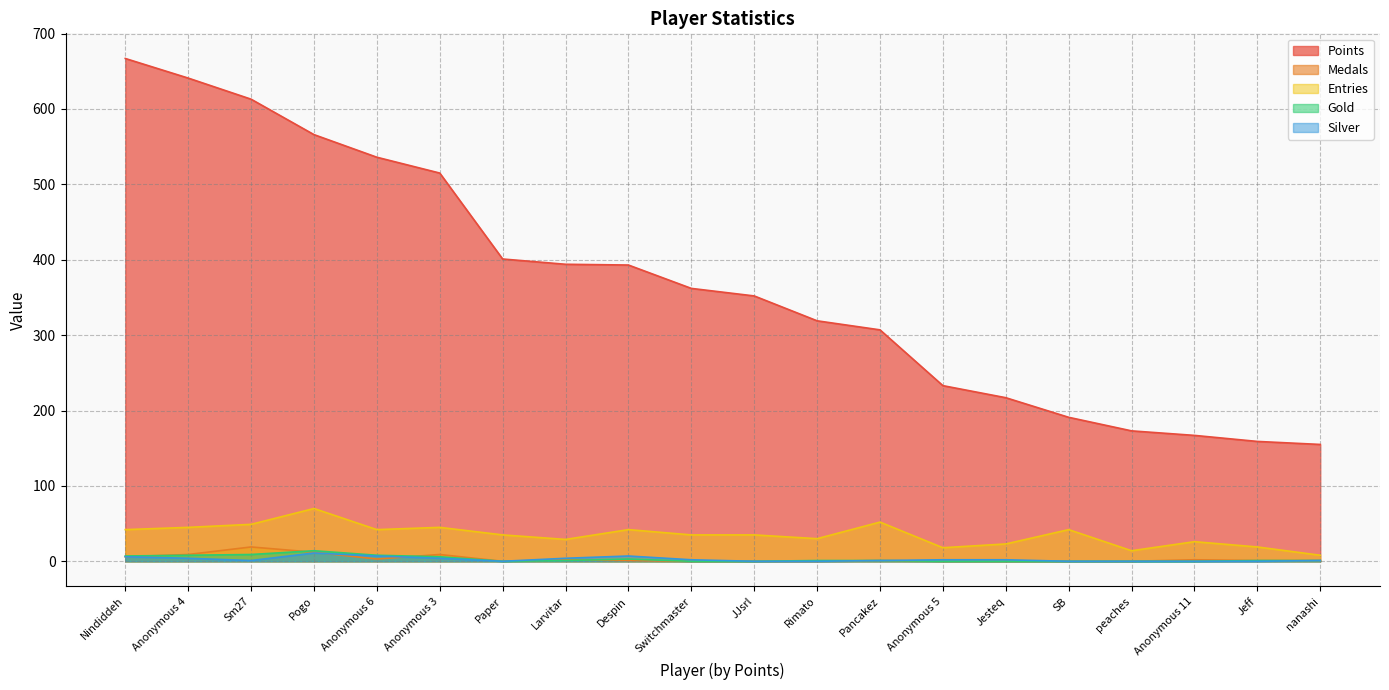

Rank the series by their maximum value, from lowest to highest.

Silver, Gold, Medals, Entries, Points